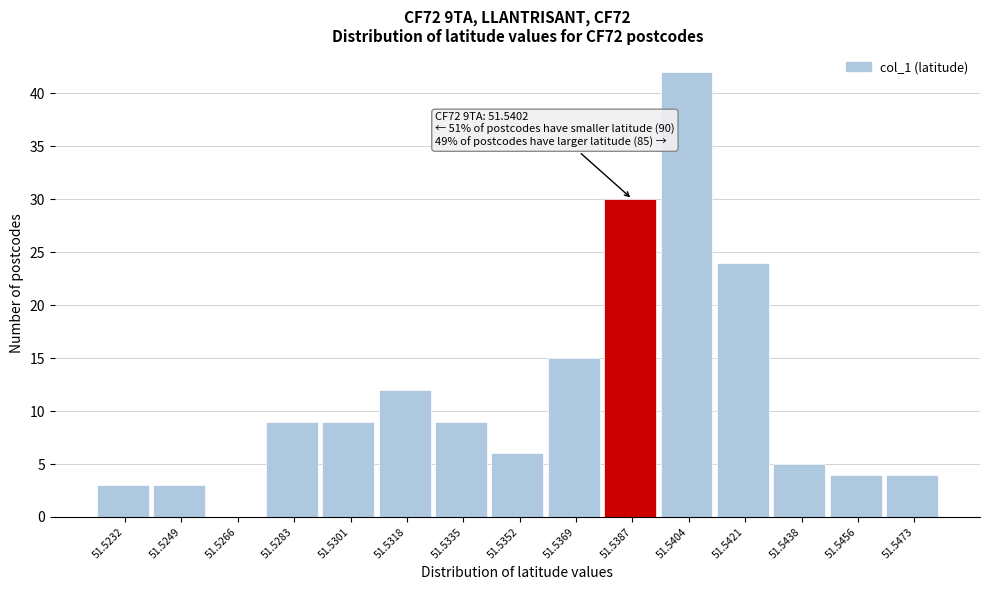

Reading right to left, list all the values displayed in this chart.

51.5473=4	51.5456=4	51.5438=5	51.5421=24	51.5404=42	51.5387=30	51.5369=15	51.5352=6	51.5335=9	51.5318=12	51.5301=9	51.5283=9	51.5266=0	51.5249=3	51.5232=3